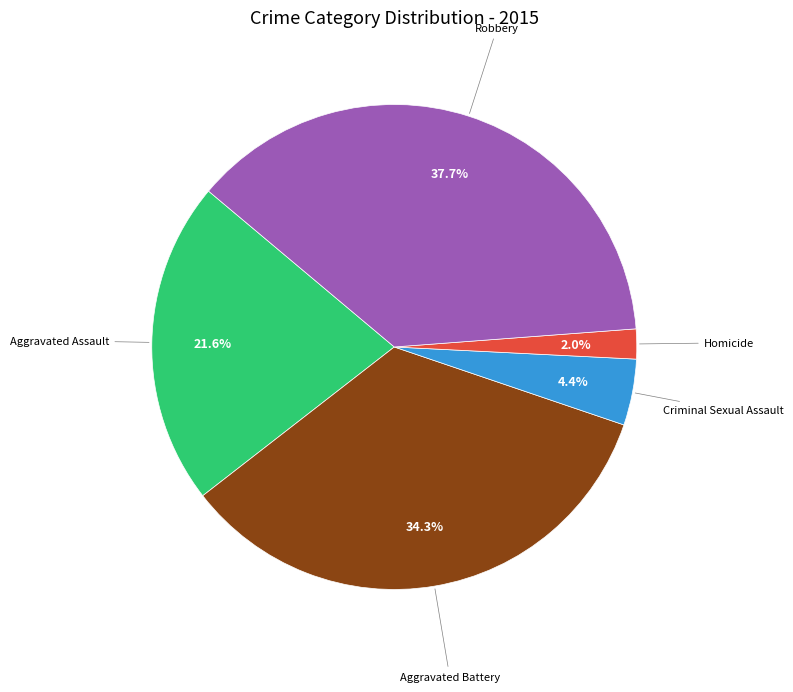

To the nearest percent, what portion does Aggravated Assault represent?

22%